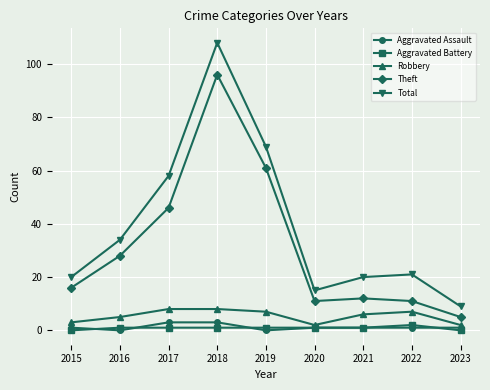

Between 2016 and 2019, which series saw the biggest shift?

Total